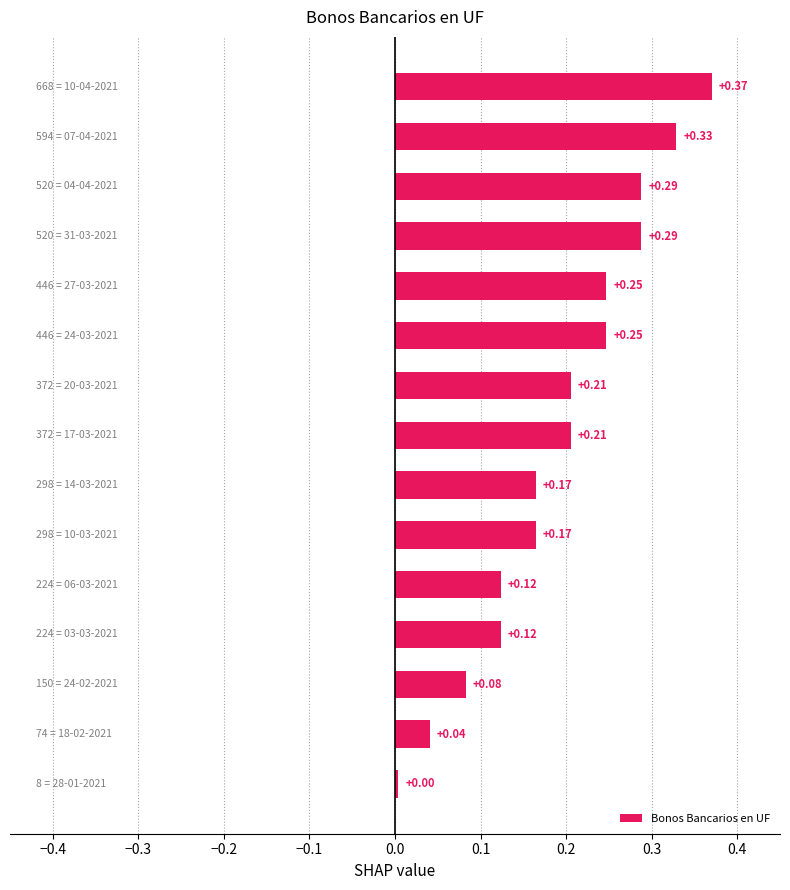

What is the sum of all values?

2.9